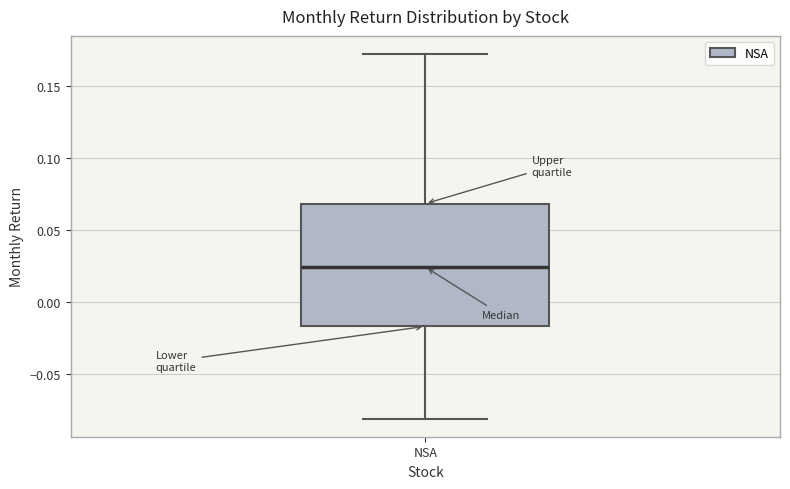

Read this box plot against the y-axis: the position of the median line, the range covered by the box, and the ends of both whiskers. The values are not printed on the chart, so give them approximately, as read against the axis.

median 0.025, box -0.015 to 0.070, whiskers -0.080 to 0.170